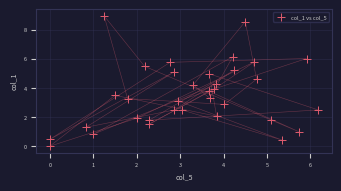

What is the range of X values (max minus min)?

6.2